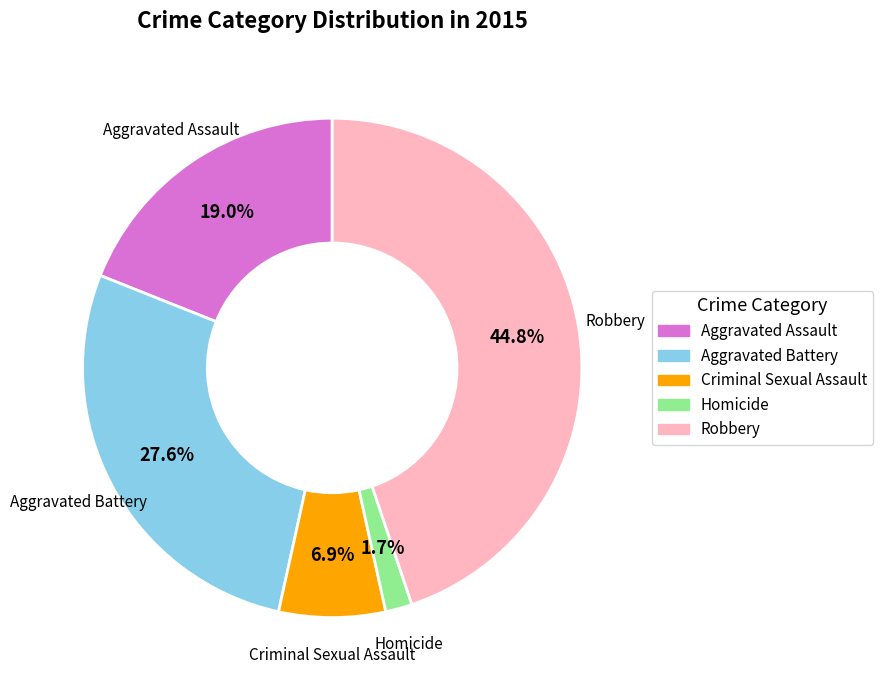

Does Robbery account for over 50% of the chart?

No